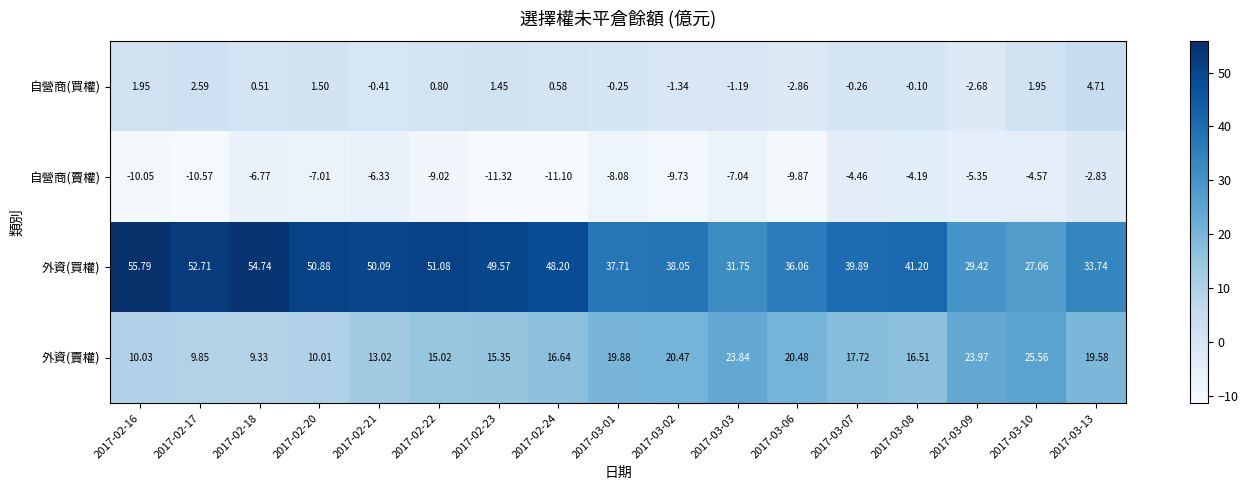

Is the value of 外資(賣權) at 2017-02-16 greater than the value of 自營商(買權) at 2017-03-01?

Yes